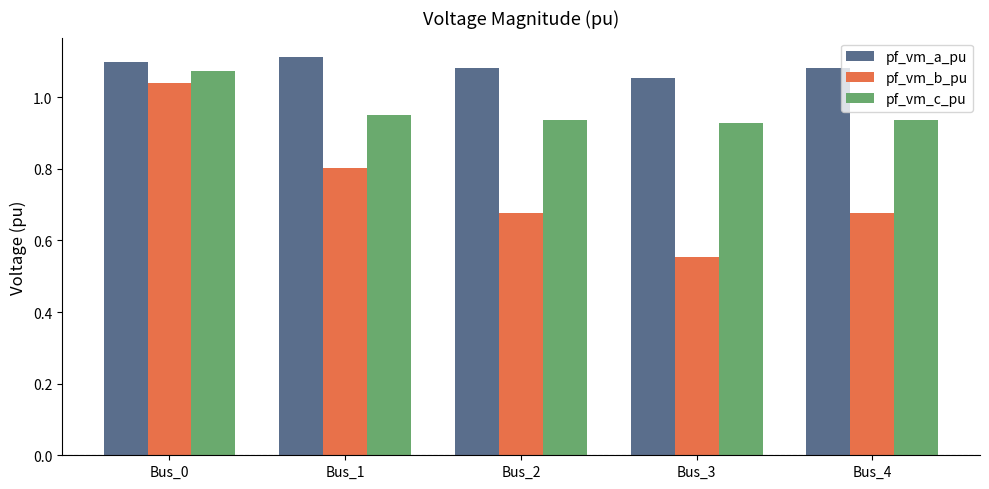

At which label does pf_vm_a_pu reach its minimum?

Bus_3